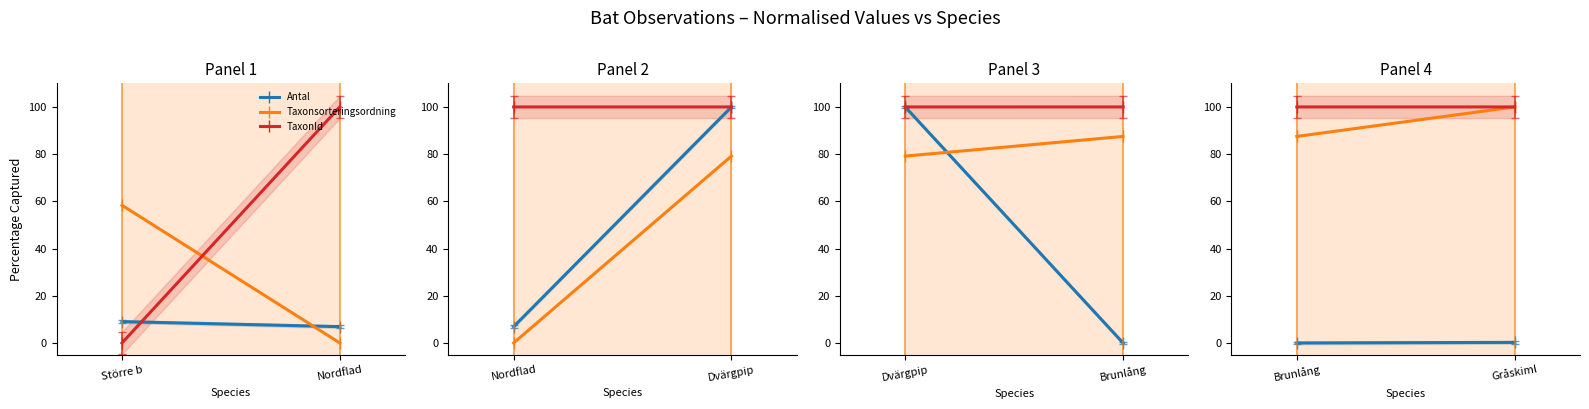

What is the label of the 2nd point from the right?

Brunlång